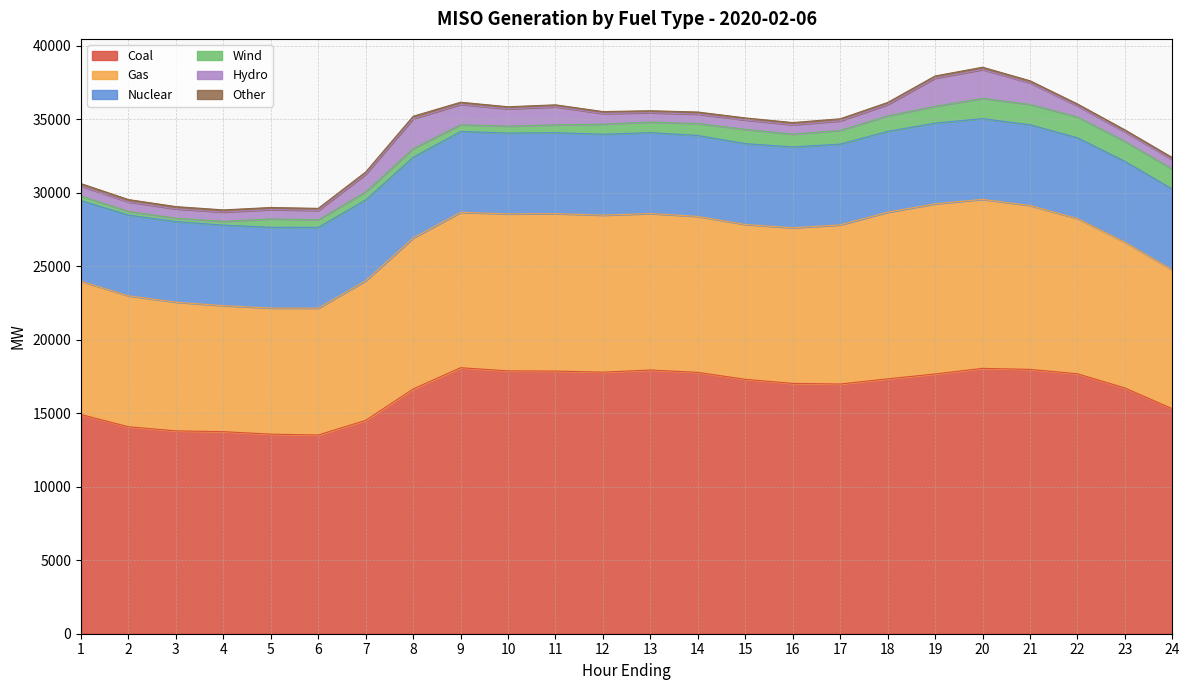

Reading left to right, extract all data points from this chart.

Coal: 14912.2	14080.0	13799.6	13745.1	13576.2	13518.3	14517.4	16649.9	18096.7	17880.4	17868.3	17793.2	17939.0	17777.8	17306.6	17027.9	16987.2	17338.2	17670.9	18052.2	17981.5	17684.6	16718.8	15306.8
Gas: 9060.4	8906.6	8755.1	8574.3	8578.4	8632.3	9495.0	10269.8	10570.0	10679.4	10710.4	10680.8	10643.9	10612.4	10533.7	10588.8	10823.8	11335.3	11574.3	11495.8	11148.2	10560.0	9917.0	9443.5
Nuclear: 5493.5	5493.7	5483.4	5480.8	5494.0	5495.4	5497.6	5494.9	5500.8	5501.2	5504.4	5505.9	5504.0	5503.4	5500.2	5497.7	5497.0	5494.8	5493.2	5493.2	5495.6	5496.9	5497.0	5499.9
Wind: 316.4	245.5	228.6	254.1	571.0	514.7	549.6	591.9	461.4	469.3	536.6	685.6	718.9	813.4	970.5	872.9	932.4	1060.0	1136.8	1377.2	1384.3	1413.7	1357.7	1359.7
Hydro: 662.1	646.9	635.1	632.1	633.1	634.9	1200.9	2027.6	1377.6	1179.2	1224.3	724.0	637.8	638.6	637.4	639.5	646.7	767.5	1919.5	1960.3	1461.5	745.1	646.9	642.6
Other: 175.2	161.9	154.1	145.8	143.4	141.0	152.8	168.7	150.5	139.5	136.3	131.7	134.4	144.9	141.3	147.1	144.0	143.9	147.5	160.3	146.4	139.3	138.7	137.8